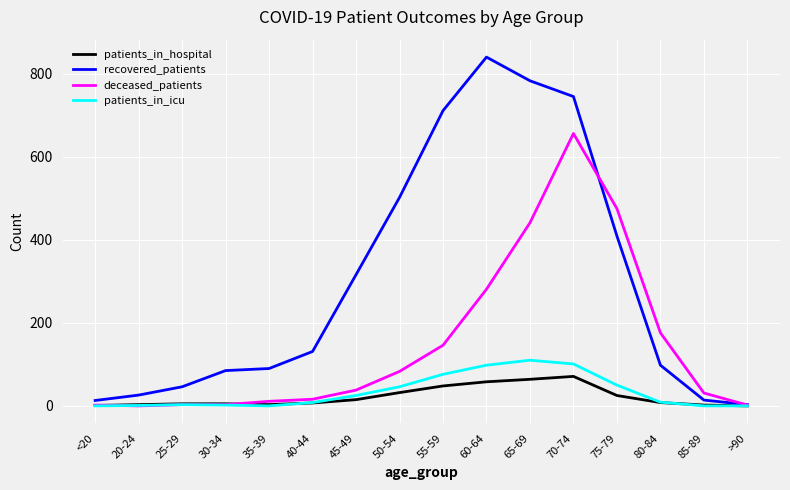

Which series has the largest range (max minus min)?

recovered_patients